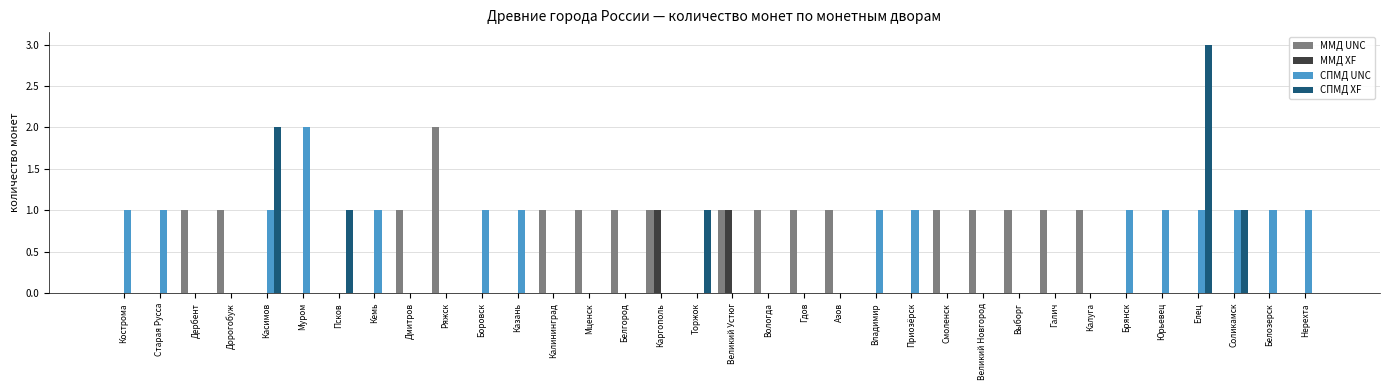

The СПМД UNC series shows 1 at Юрьевец. True or false?

True